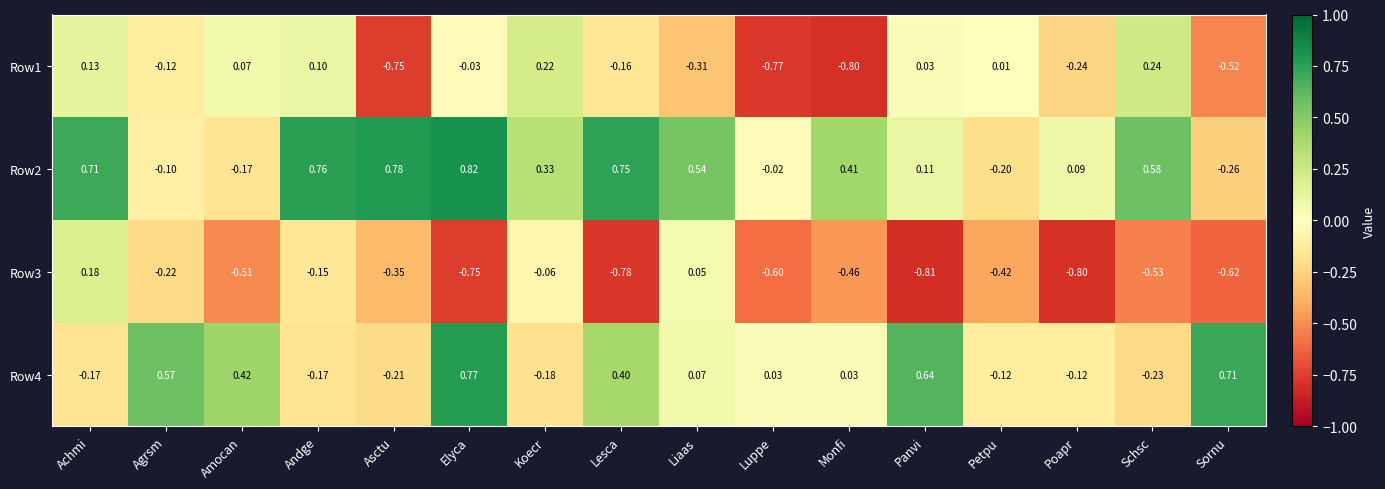

Where does the Row1 series first go above 0?

Achmi